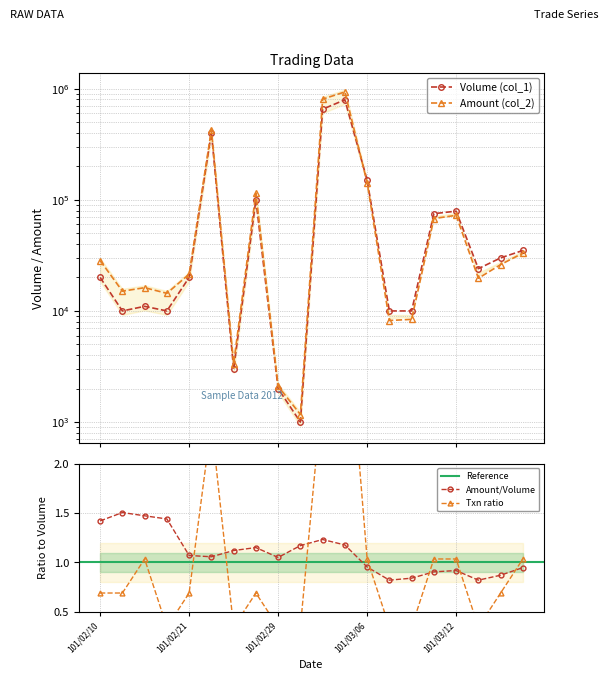

Which category has the highest value in the Amount (col_2) series?

101/03/05